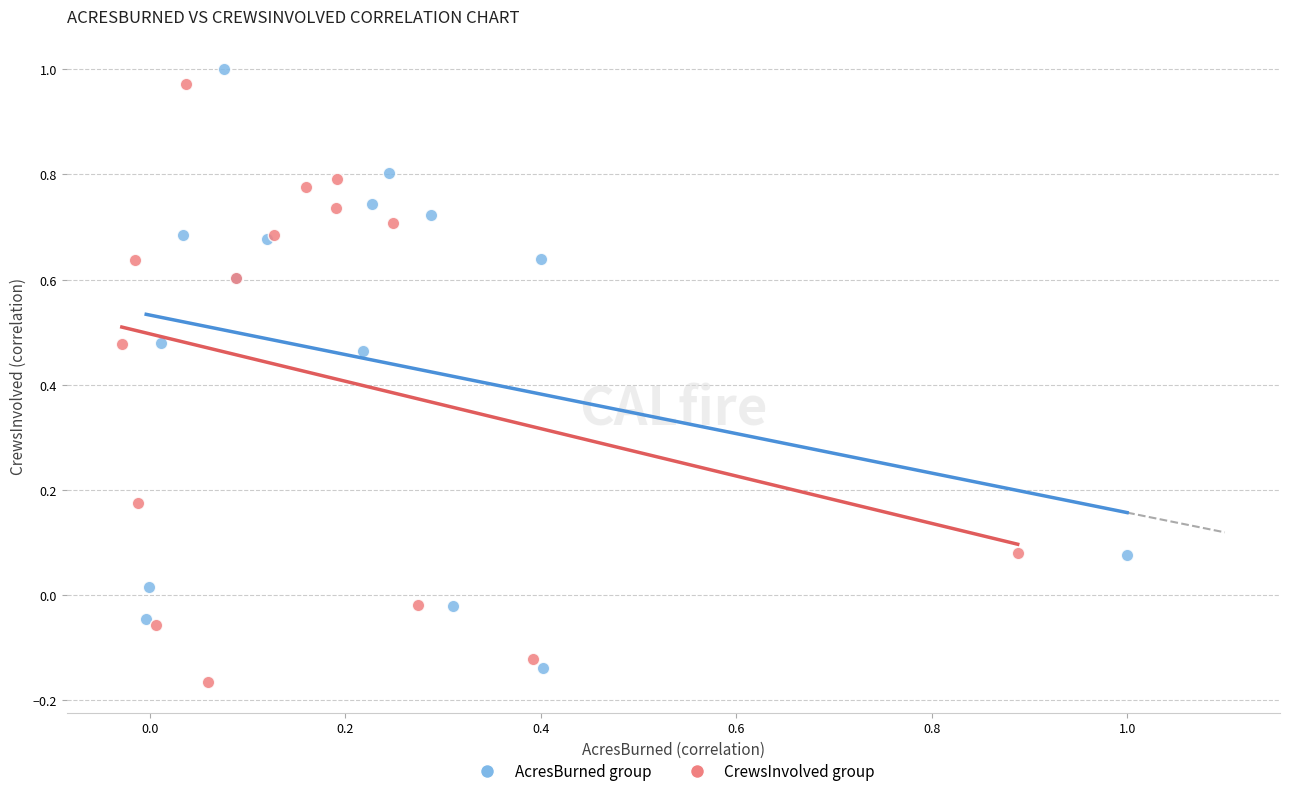

Which series reaches the minimum Y coordinate?

CrewsInvolved group